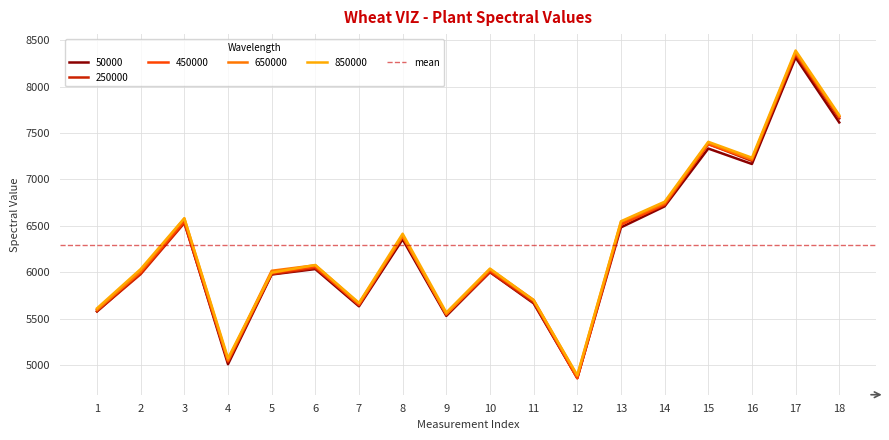

What value does the 650000 series have at 15?

7395.7